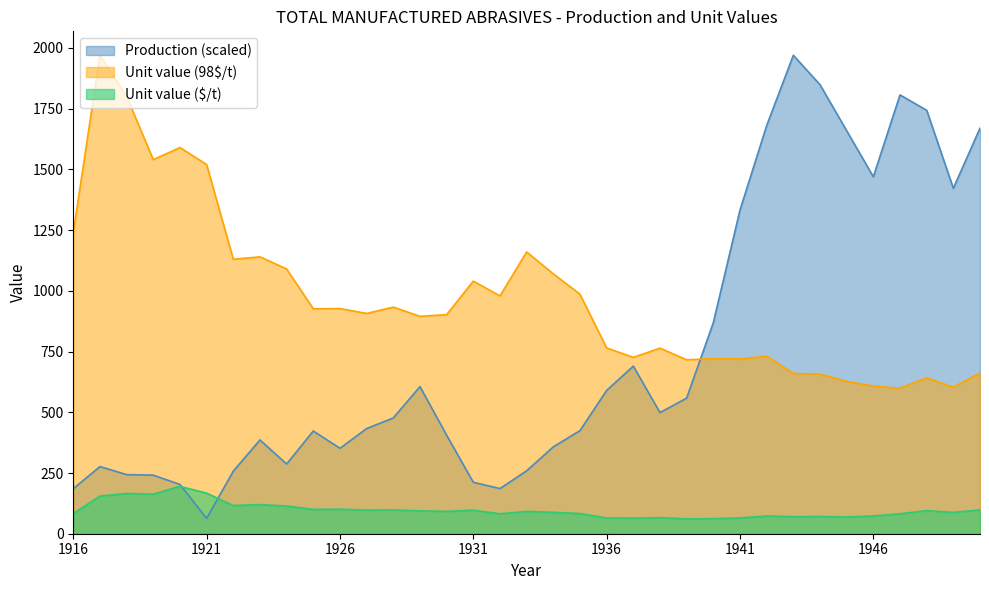

What is the average value of the Unit value ($/t) series?

97.3